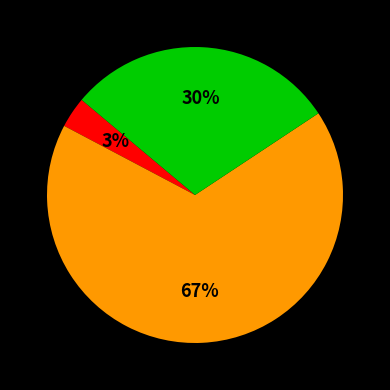

To the nearest percent, what is the difference between the largest and smallest slice percentages?

64%